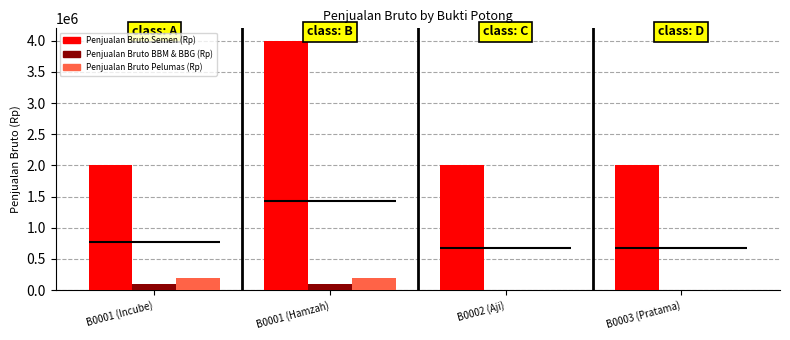

Where is Penjualan Bruto Semen (Rp) nearest to the value 3000000?

B0001 (Incube)